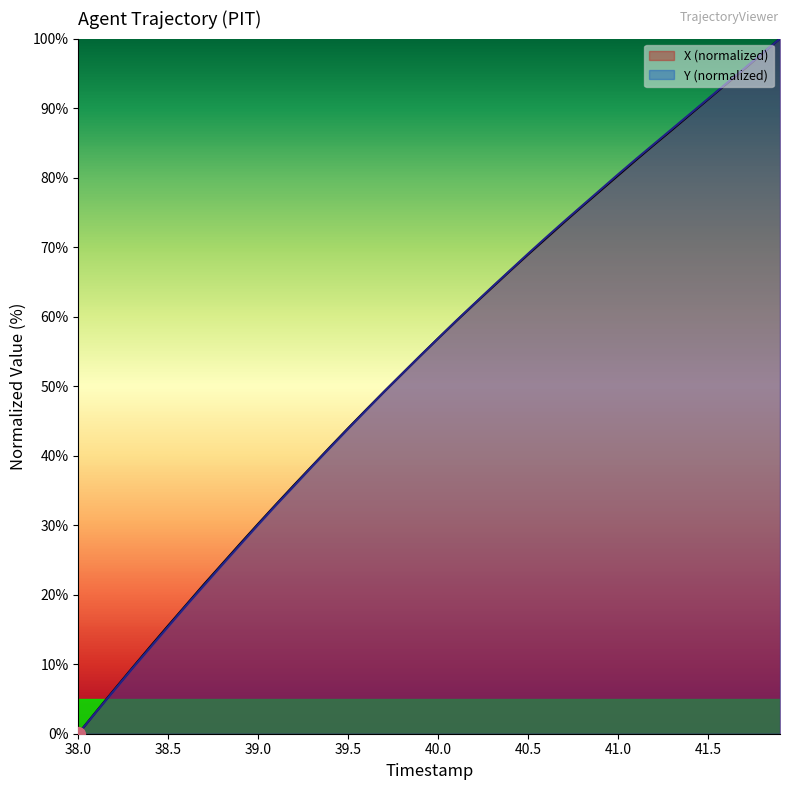

What is the greatest value displayed?

100.0